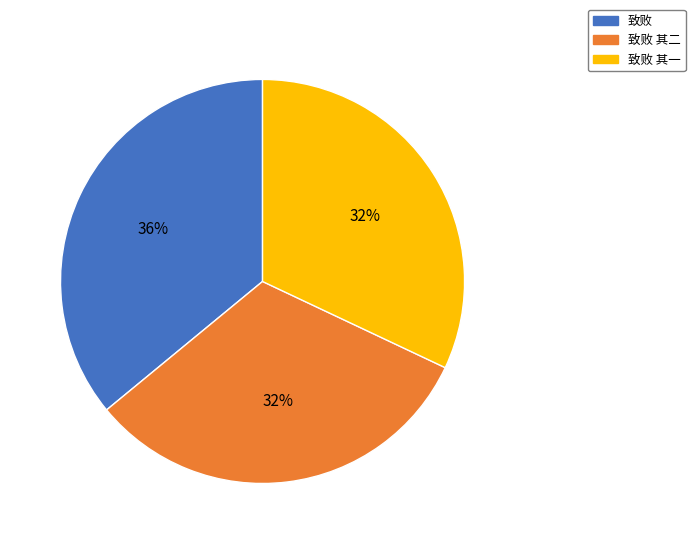

Is there a majority slice in this chart?

No